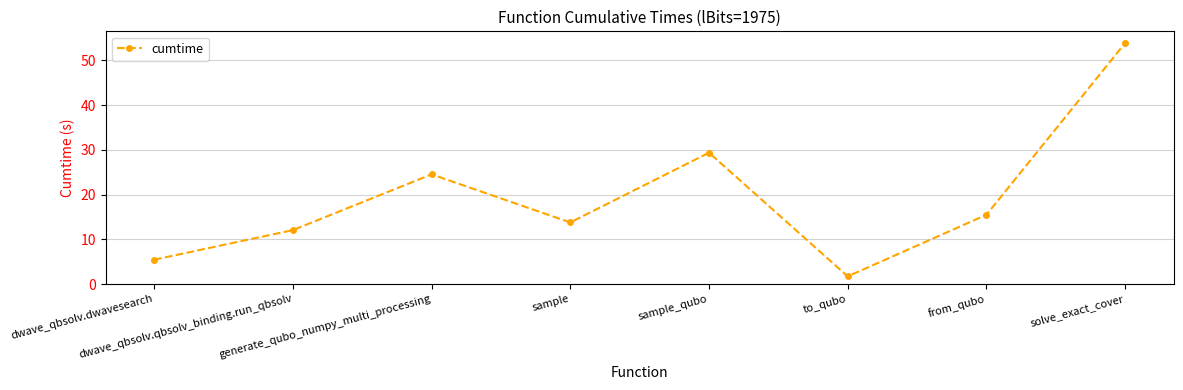

How many categories are shown in the chart?

8